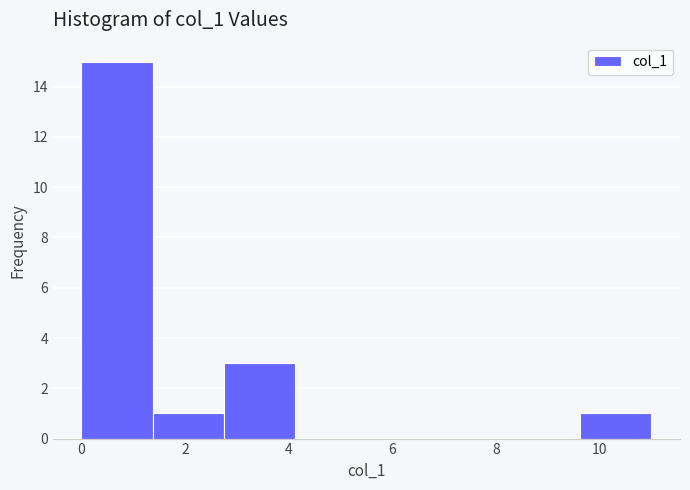

Reading left to right, list every bar in this chart as the range it spans on the x-axis followed by its height. Neither the bar edges nor the heights are printed on the chart, so give them approximately, as read against the axes.

0.0 to 1.4: 15
1.4 to 2.8: 1
2.8 to 4.2: 3
4.2 to 5.6: 0
5.6 to 6.8: 0
6.8 to 8.2: 0
8.2 to 9.6: 0
9.6 to 11.0: 1